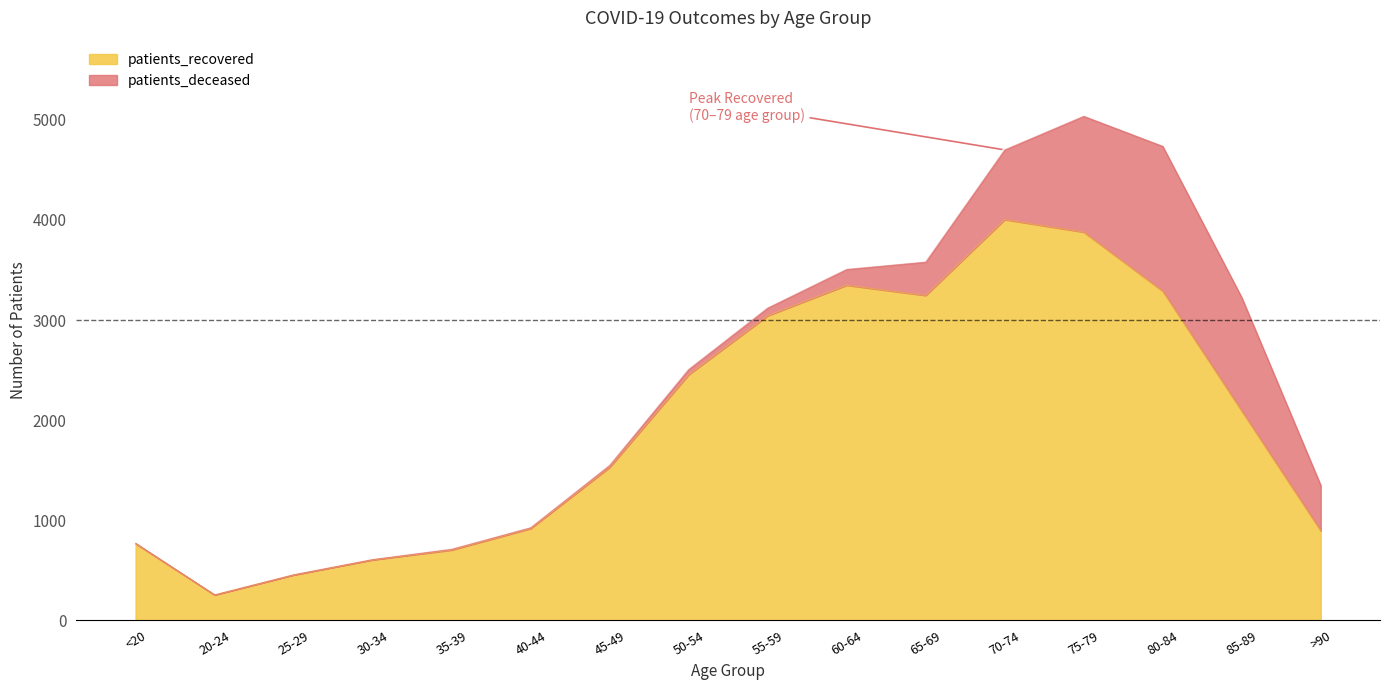

At which category is the sum across all series the highest?

75-79